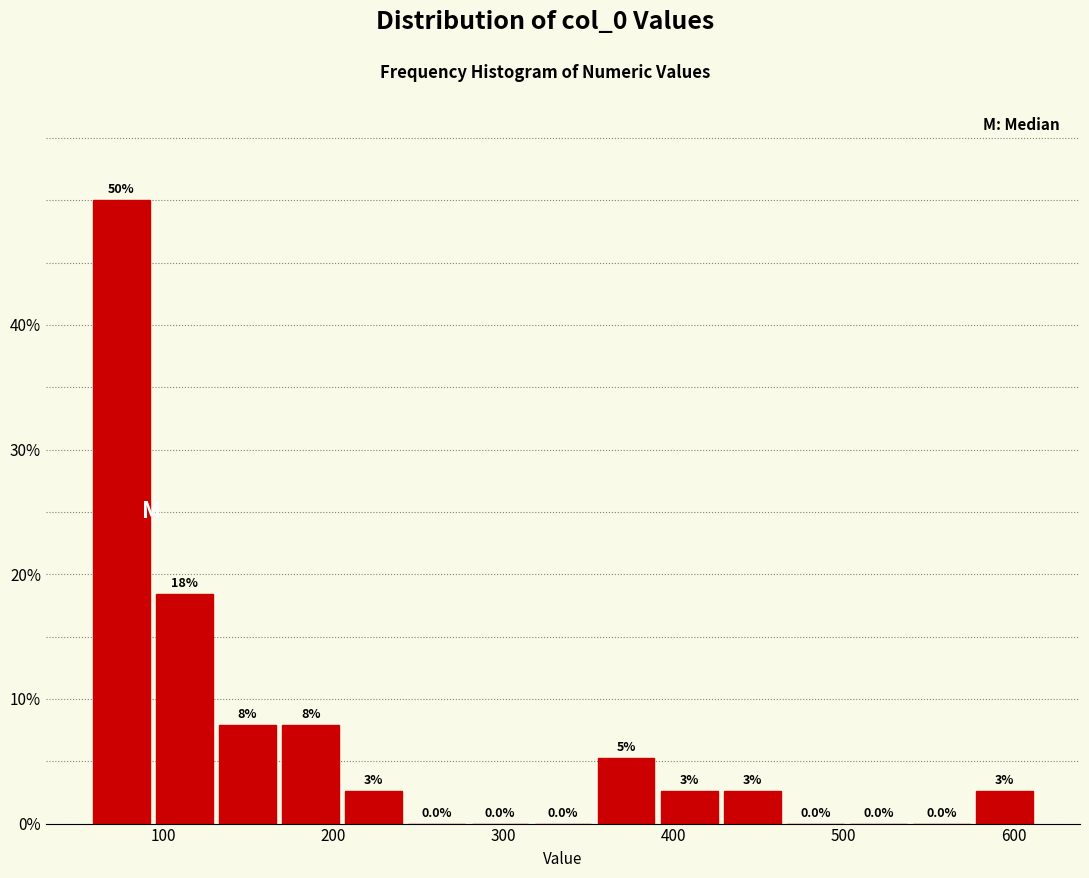

Read against the x-axis, roughly where is the centre of the tallest bar?

80